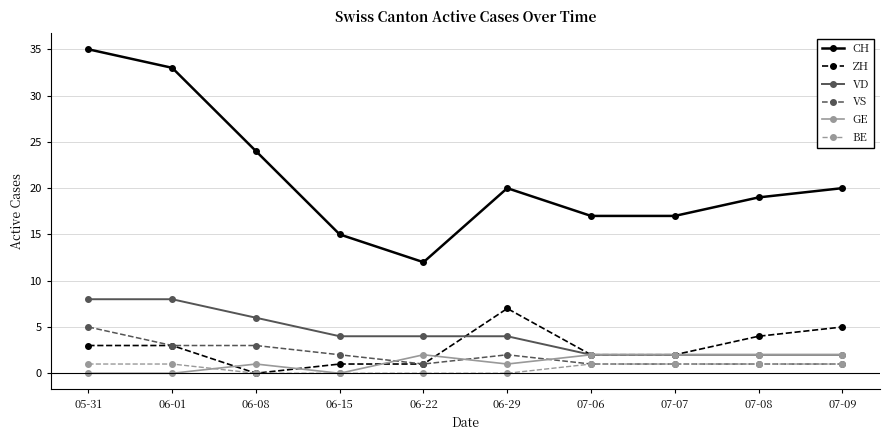

True or false: VD has a value of 6 at 06-22.

False